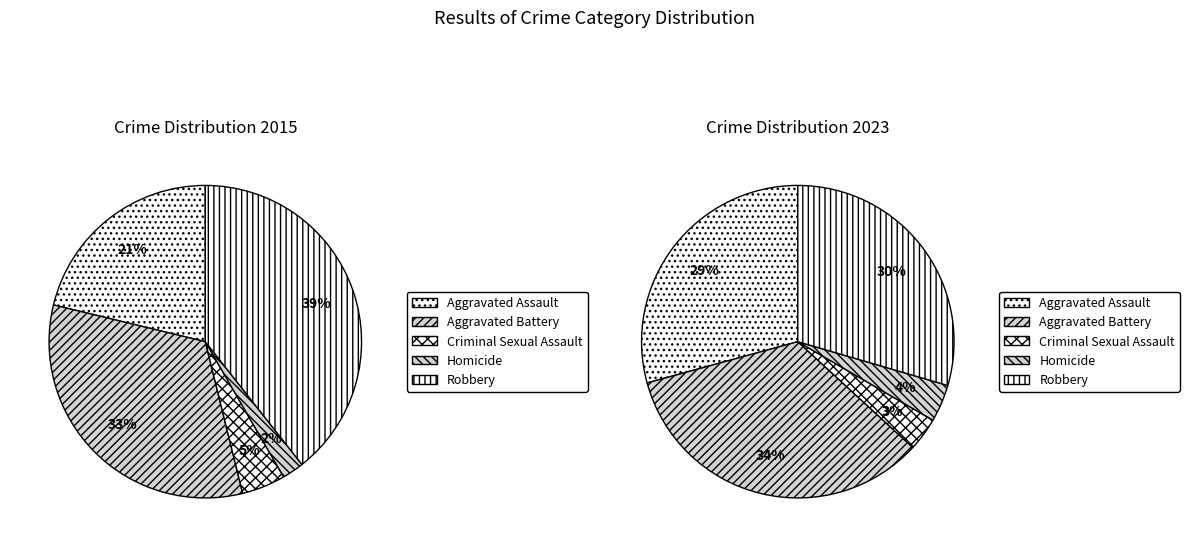

Which slice is the smallest?

3